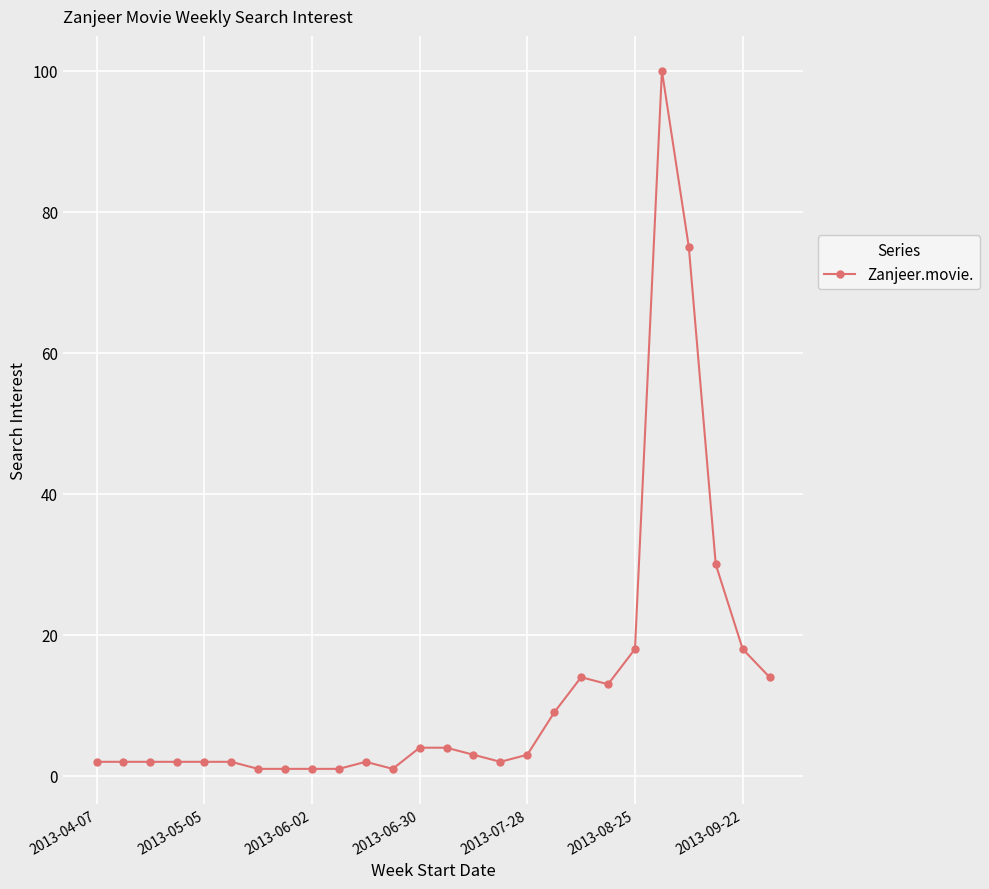

What is the value of the 6th point from the left?

2